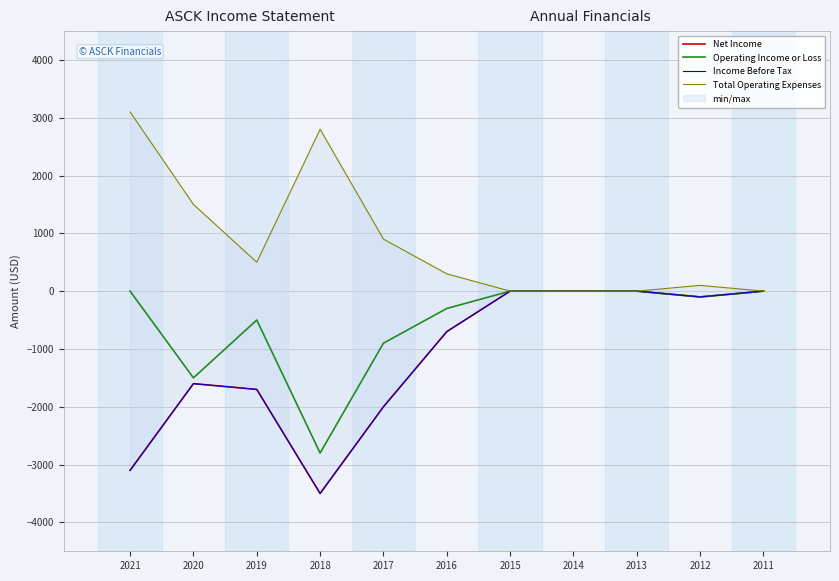

Where does the Net Income series first go above -700?

2015